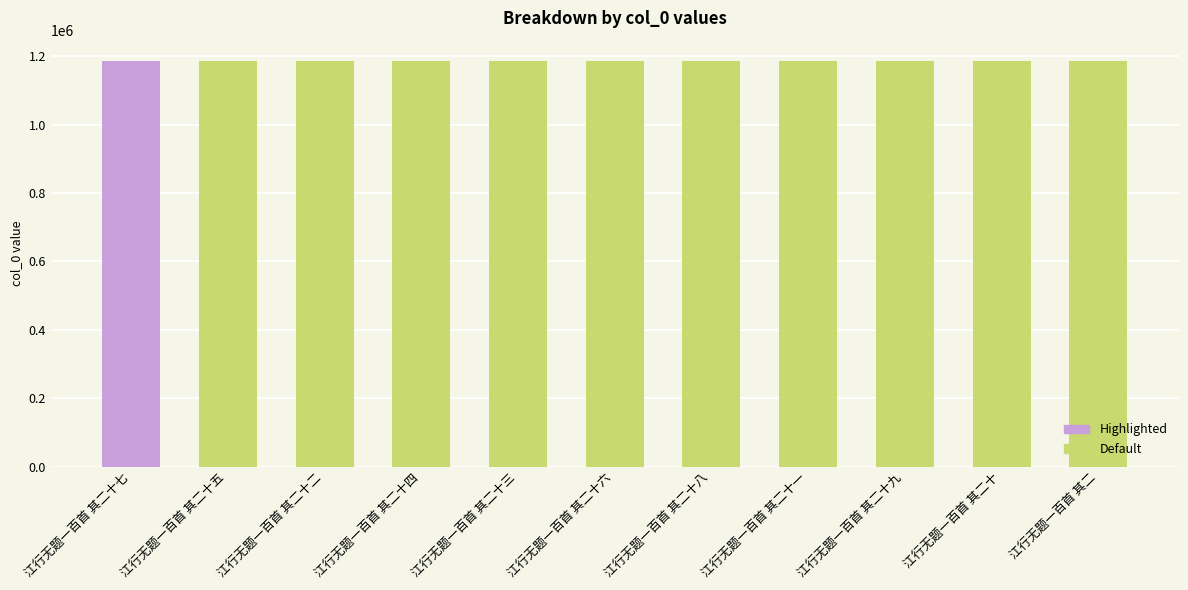

Is it true that the value at 江行无题一百首 其二十四 is 1671048?

False